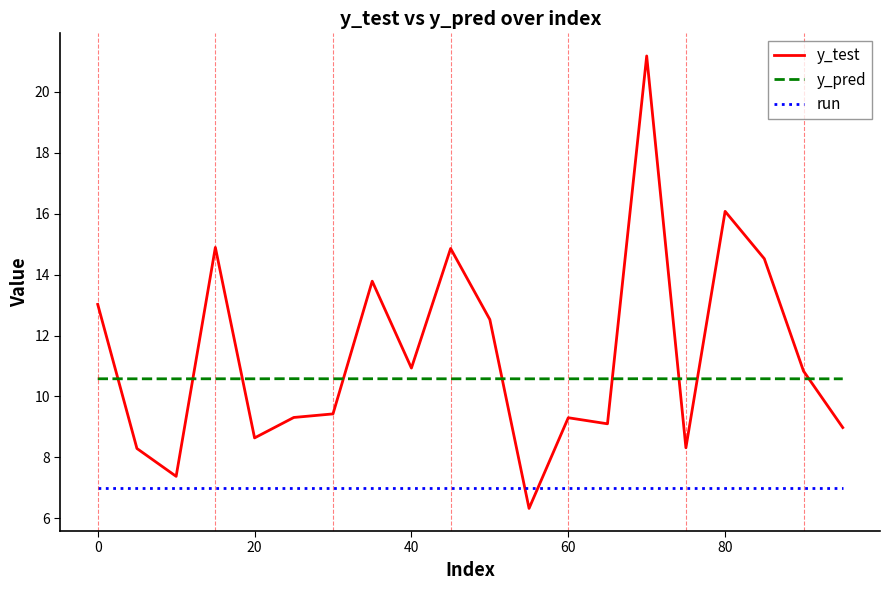

Which series has the widest spread of values?

y_test